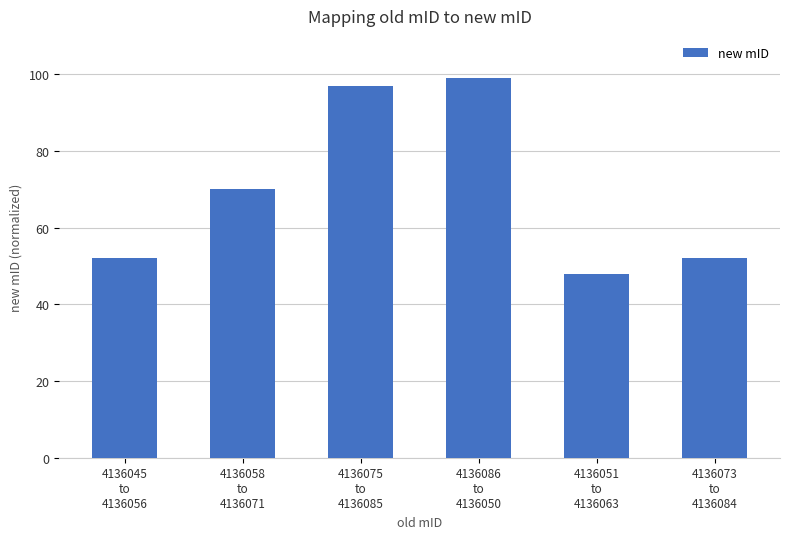

Does the chart contain any negative values?

No